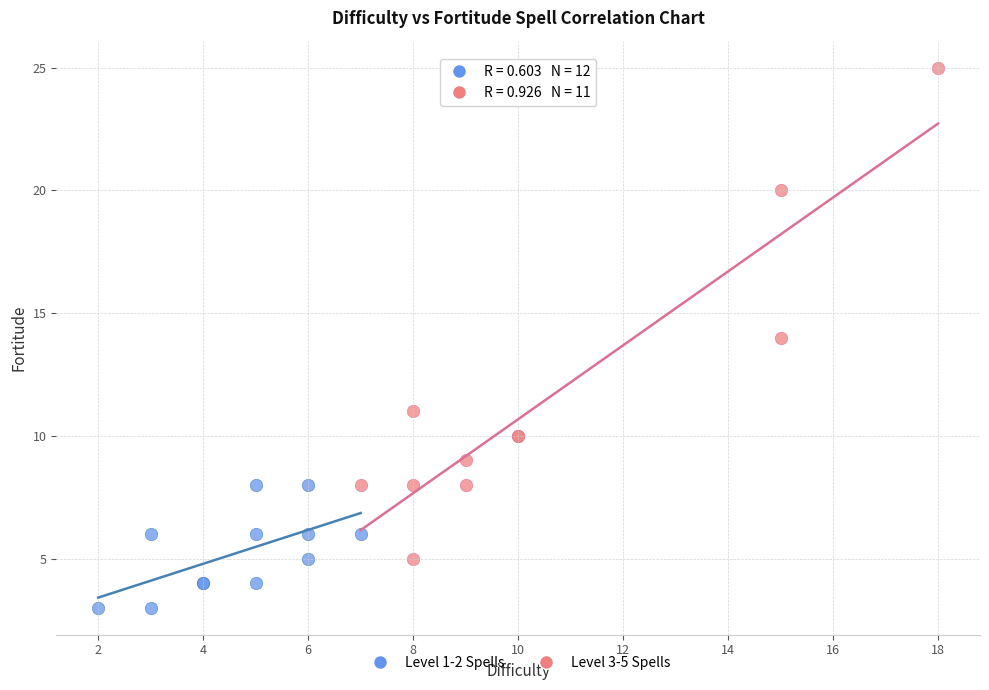

Which series contains the highest Y value?

Level 3-5 Spells